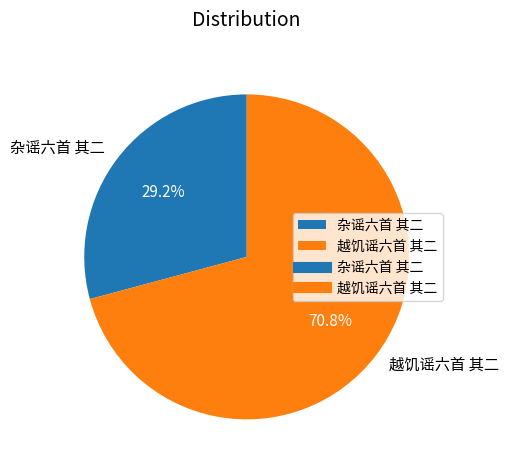

What percentage is the 杂谣六首 其二 slice, to the nearest percent?

29%